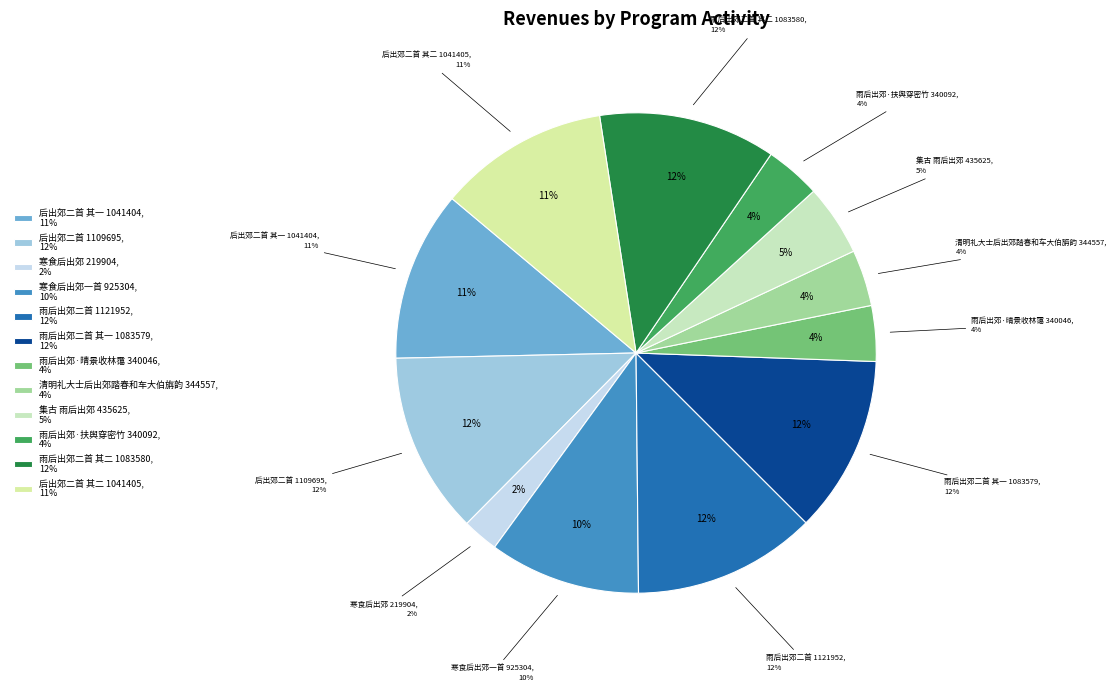

What is the total percentage of 雨后出郊二首 and 后出郊二首?

24.6%